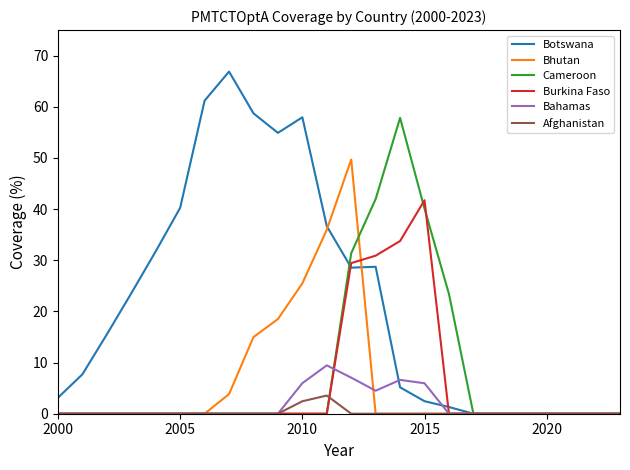

Rank the series by their maximum value, from lowest to highest.

Afghanistan, Bahamas, Burkina Faso, Bhutan, Cameroon, Botswana